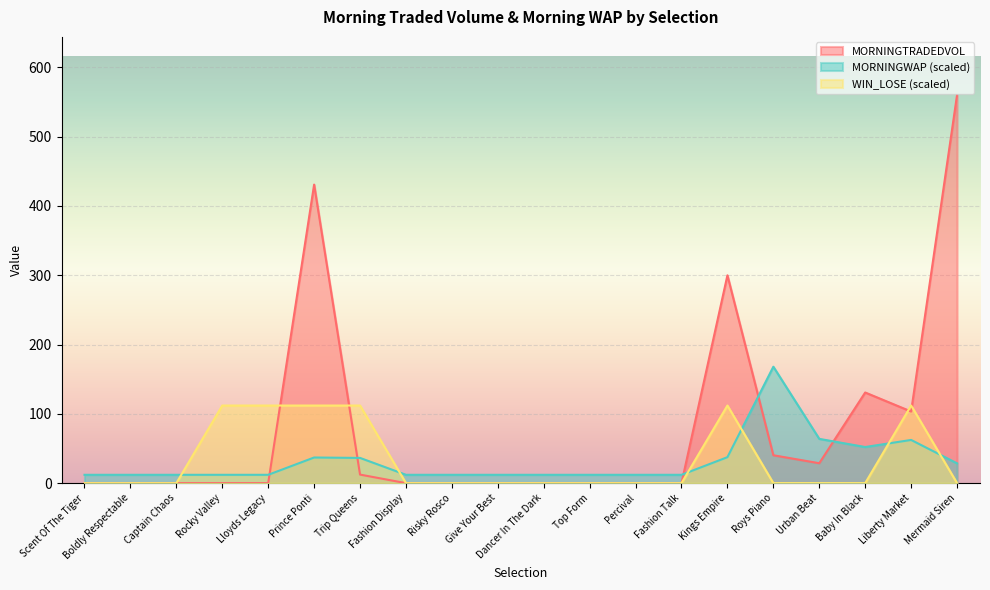

What is the total value across all series at Prince Ponti?

579.7